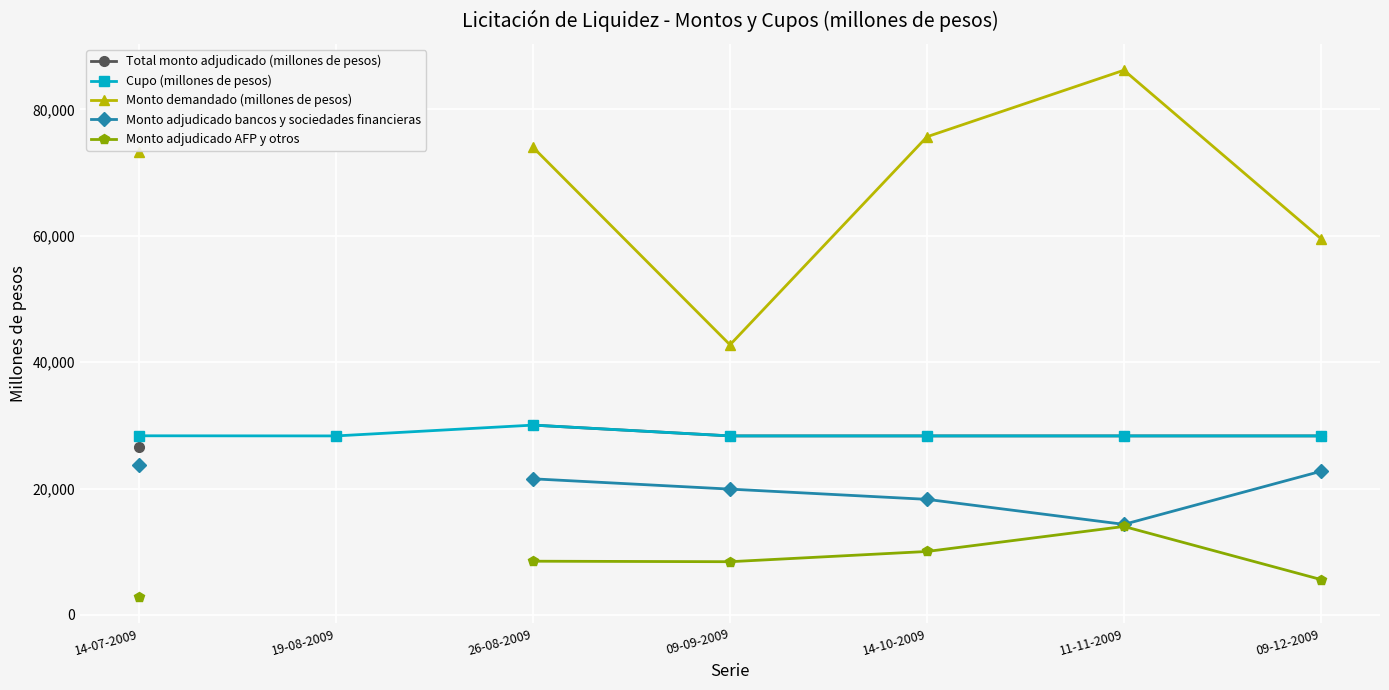

The value of Cupo (millones de pesos) at 26-08-2009 is 30040.0. True or false?

True